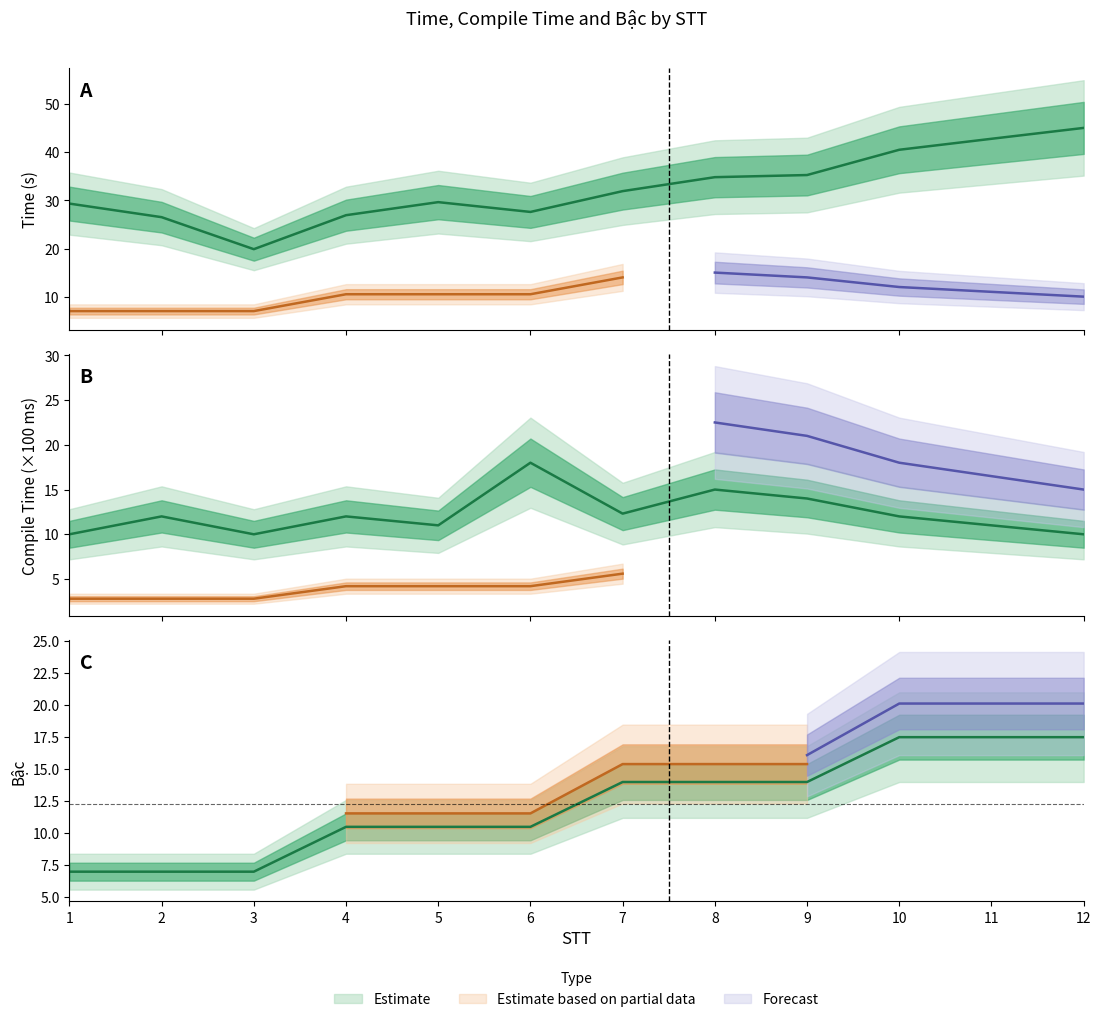

True or false: Time has more than 1 interior local peaks.

False